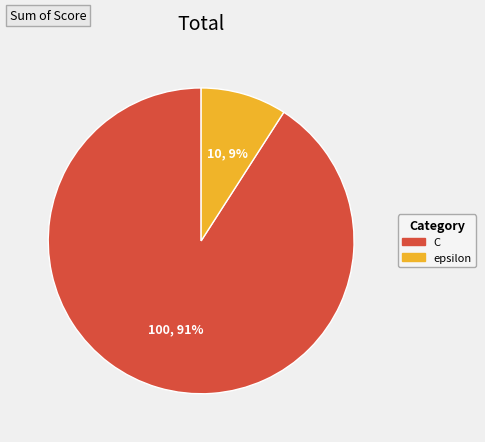

Is the sum of epsilon and C greater than half?

Yes